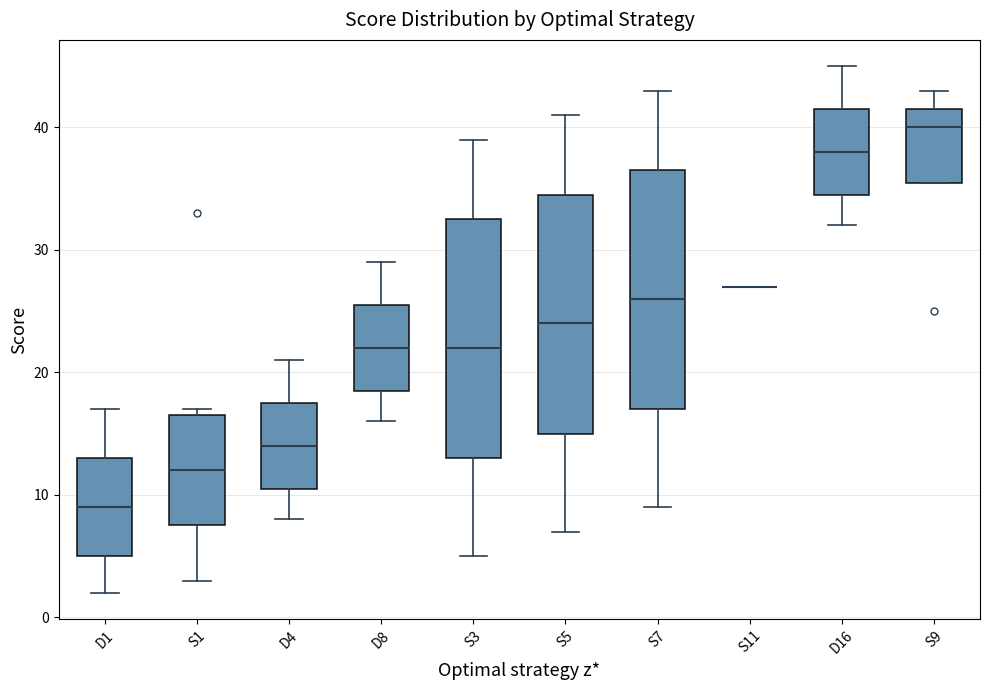

Reading left to right, transcribe this box plot: for each box, give where its median line is, the range the box spans, and where its two whiskers end, as read against the y-axis. The values are not printed on the chart, so give them approximately, as read against the axis.

D1: median 9, box 5 to 13, whiskers 2 to 17
S1: median 12, box 8 to 17, whiskers 3 to 17 (just above the box's upper edge)
D4: median 14, box 11 to 18, whiskers 8 to 21
D8: median 22, box 19 to 26, whiskers 16 to 29
S3: median 22, box 13 to 33, whiskers 5 to 39
S5: median 24, box 15 to 35, whiskers 7 to 41
S7: median 26, box 17 to 37, whiskers 9 to 43
S11: box collapsed to a line at 27, whiskers 27 to 27
D16: median 38, box 35 to 42, whiskers 32 to 45
S9: median 40, box 36 to 42, whiskers 36 to 43